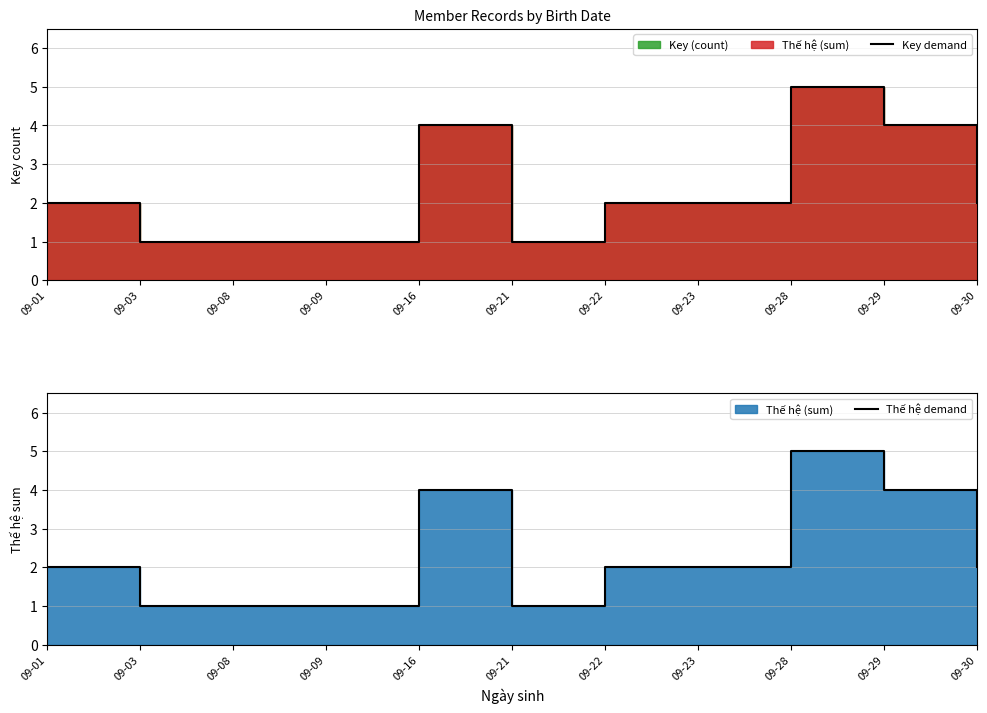

Between 09-01 and 09-28, which series saw the biggest shift?

Key demand